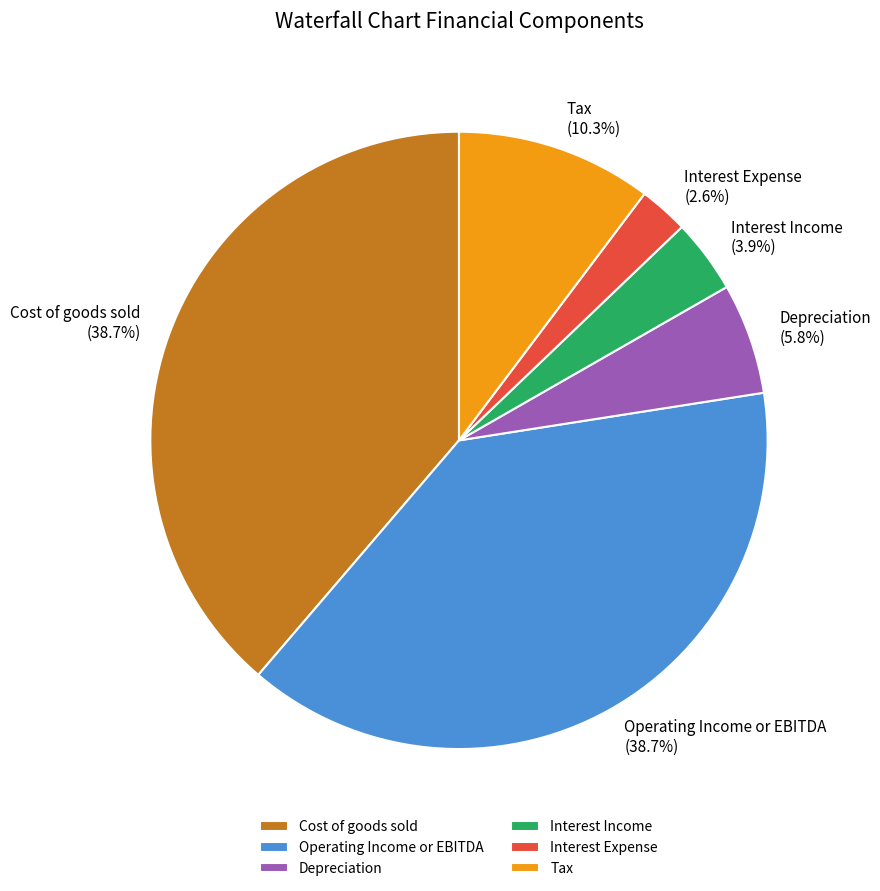

Is there any slice that represents more than half of the pie?

No